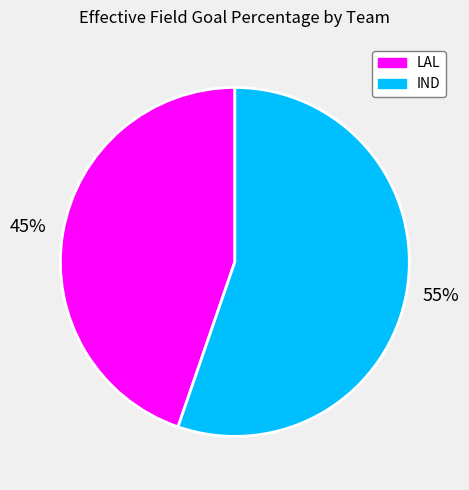

To the nearest percent, what portion does IND represent?

55%